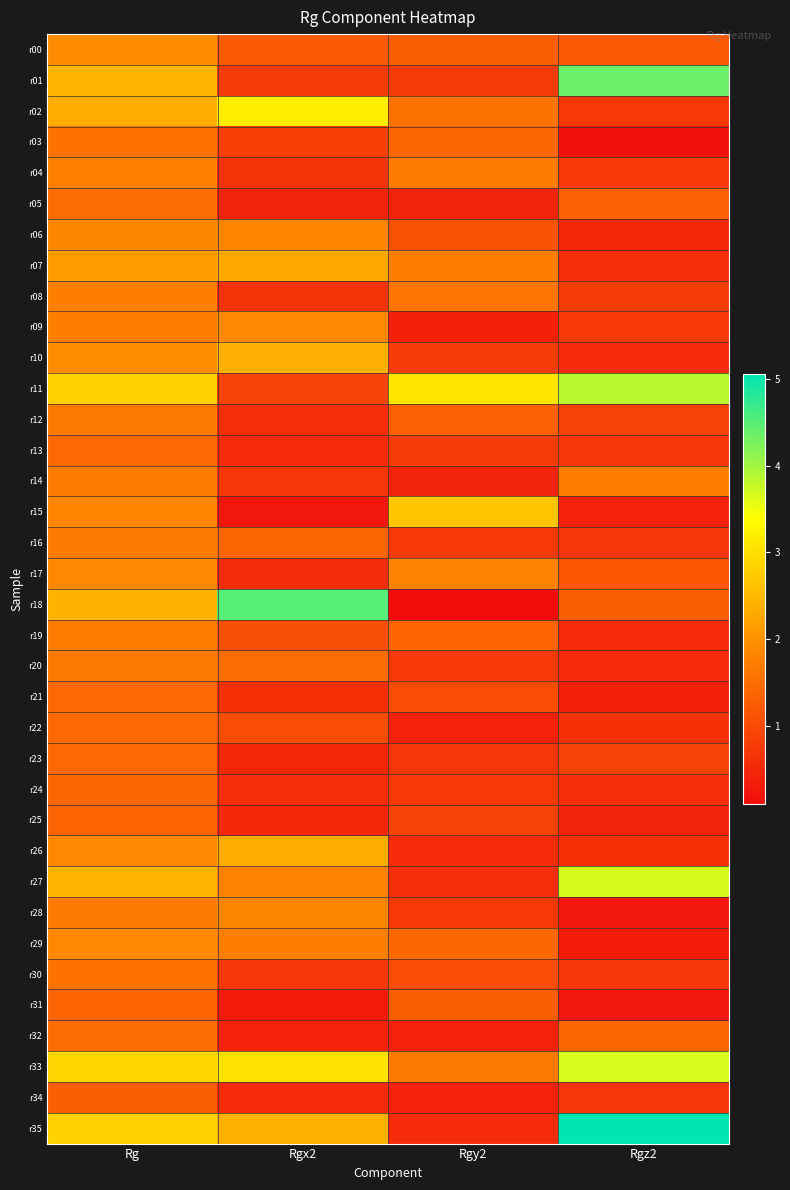

What is the minimum value shown in the chart?

0.1